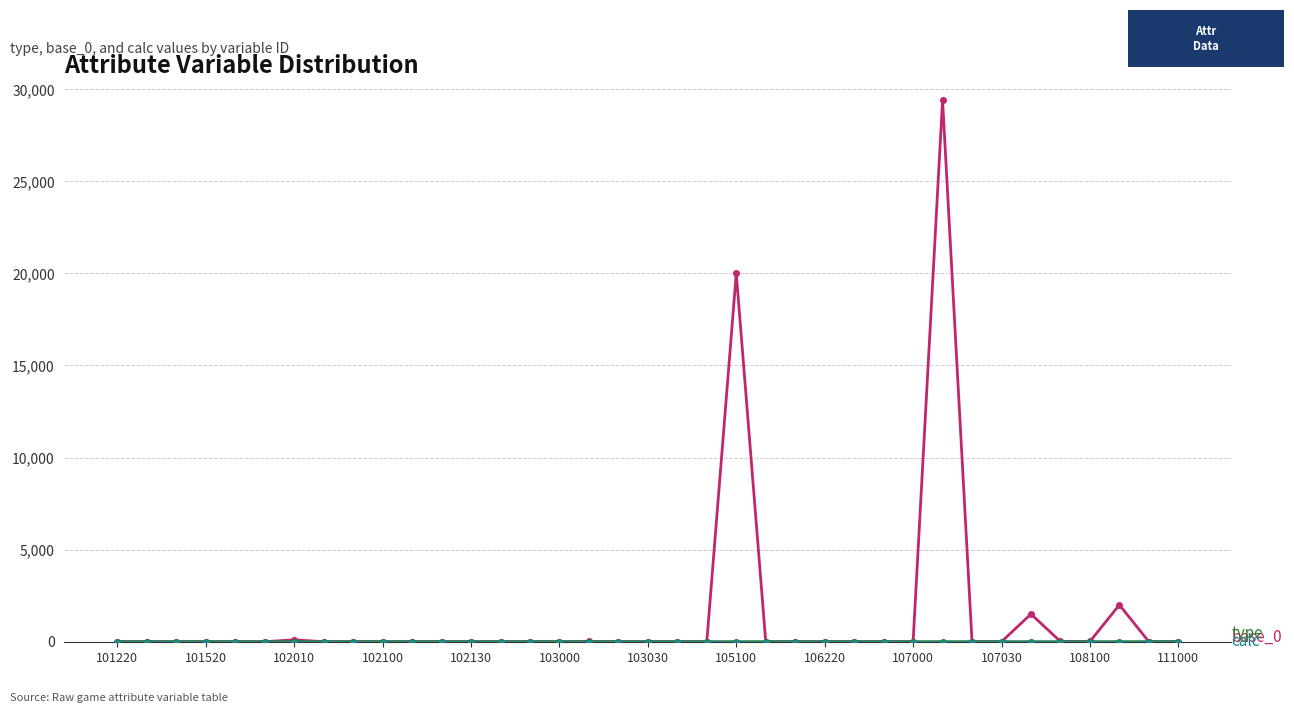

What is the maximum value shown in the chart?

29400